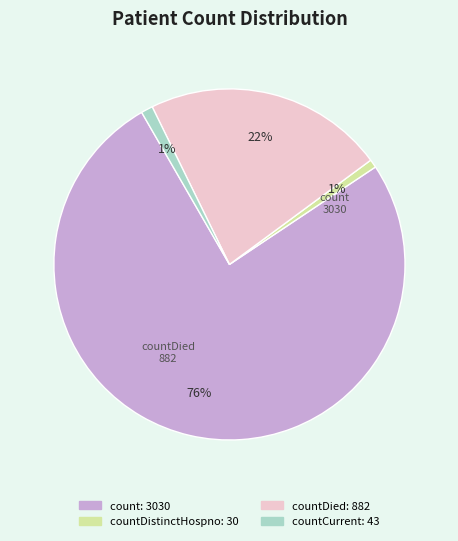

Is there a majority slice in this chart?

Yes